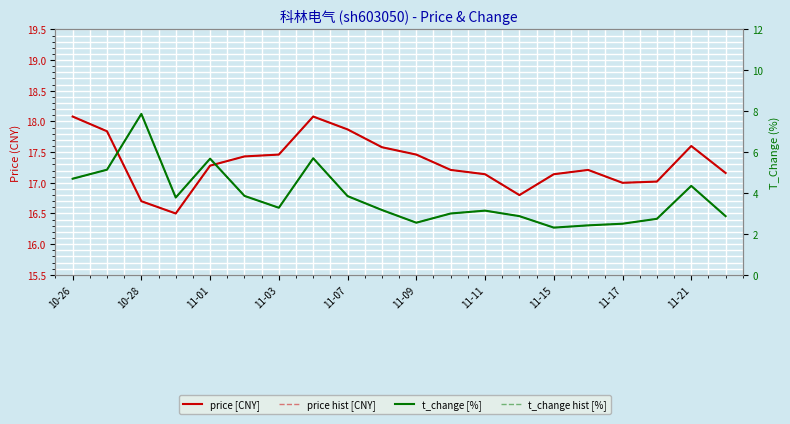

What is the minimum value for t_change hist [%]?

2.3